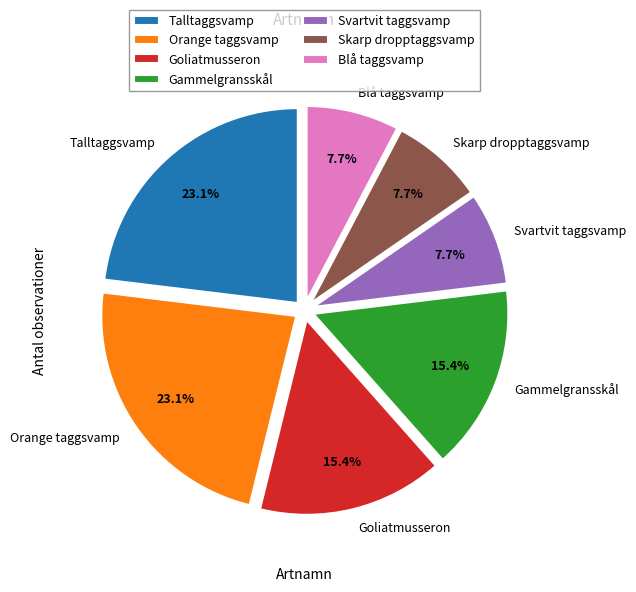

To the nearest percent, what is the difference between the Goliatmusseron and Blå taggsvamp slice percentages?

8%